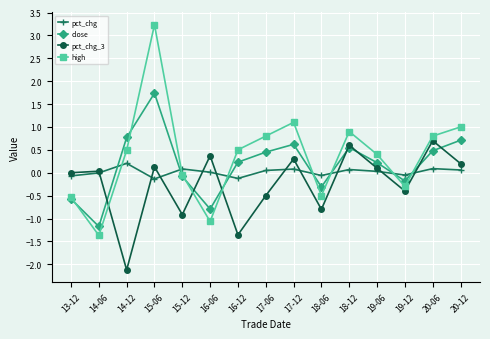

What is the approximate value of close at 16-06?

-0.8